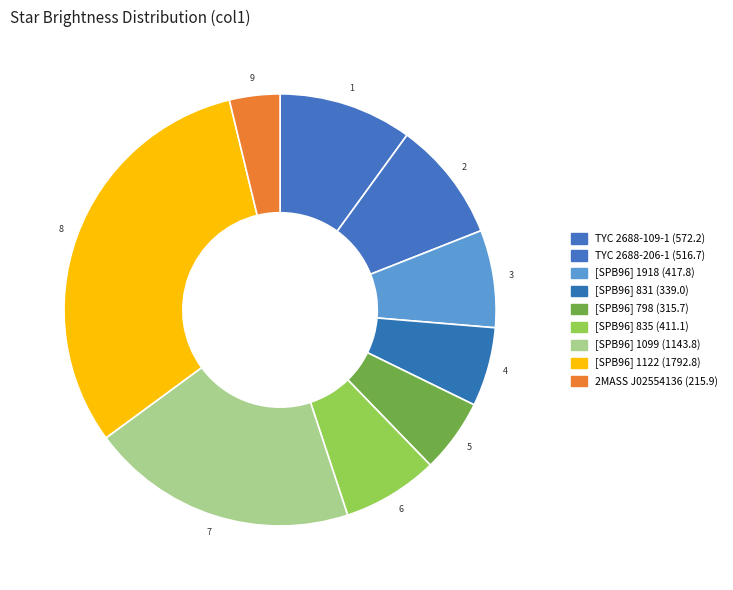

How many slices are in this pie chart?

9